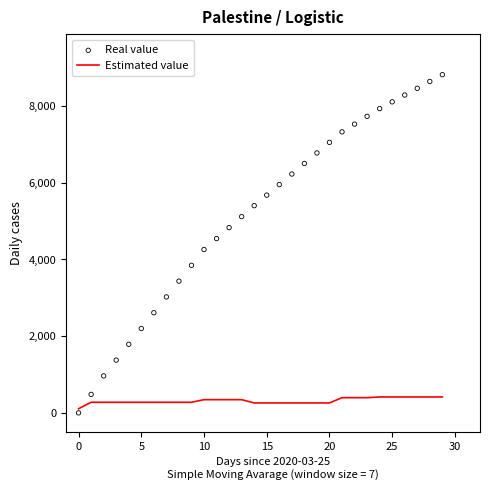

Which series has the largest total across all categories?

Real value